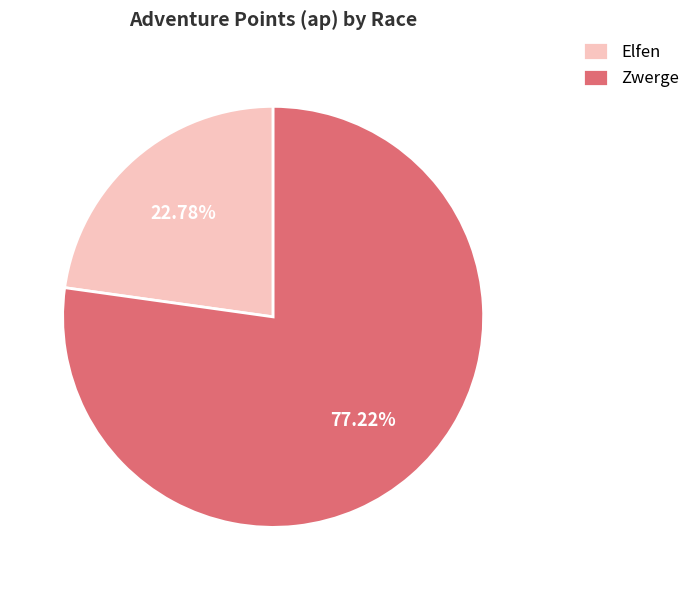

How many slices are in this pie chart?

2